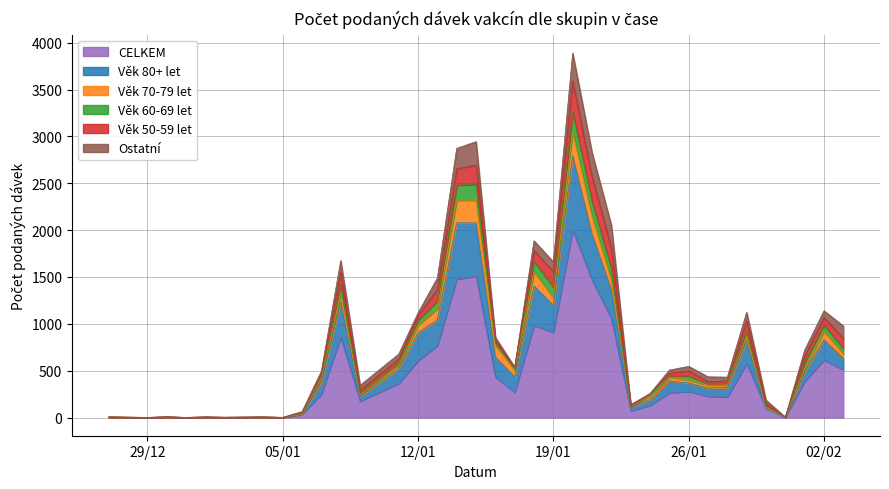

What is the label of the 8th point from the right?

2021-01-27